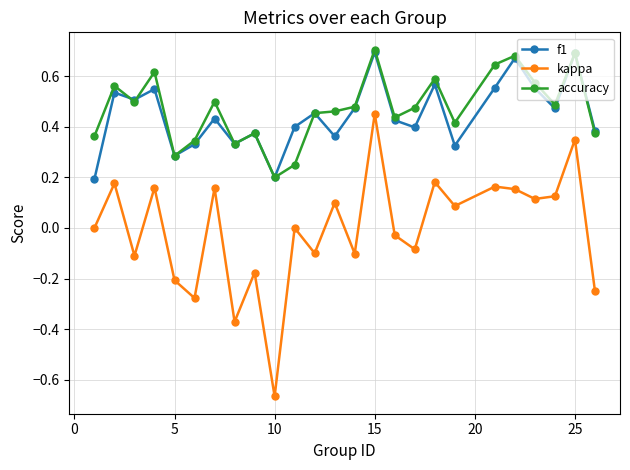

How many interior local valleys does the f1 series have?

8